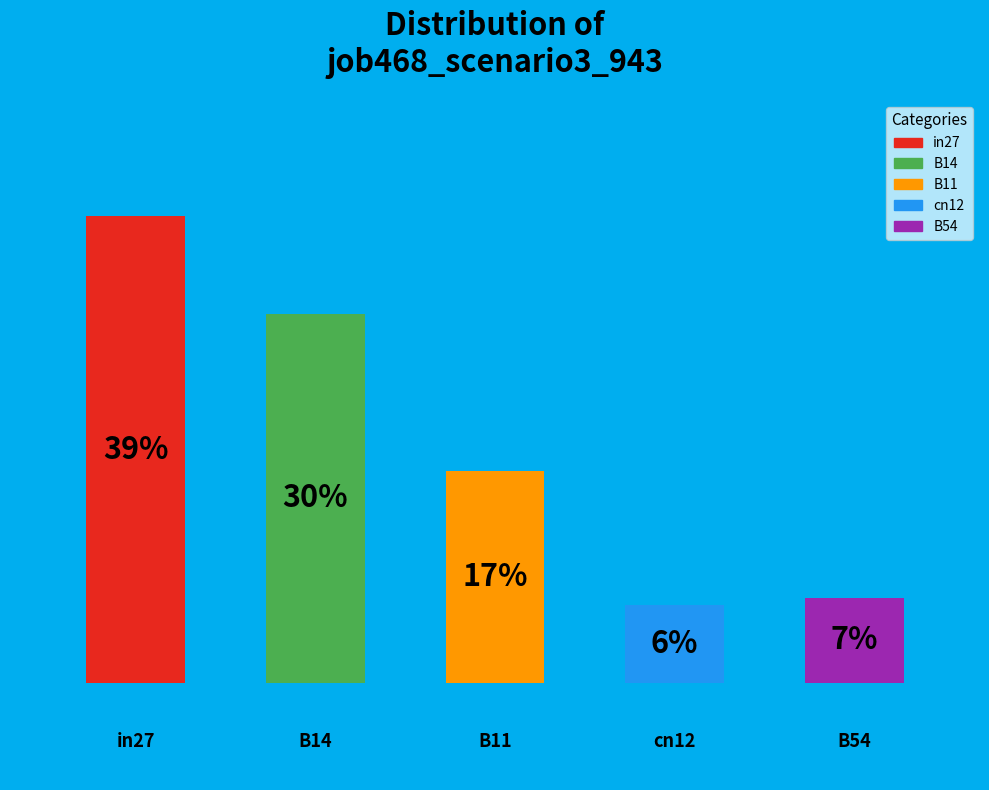

Are the bars horizontal?

No